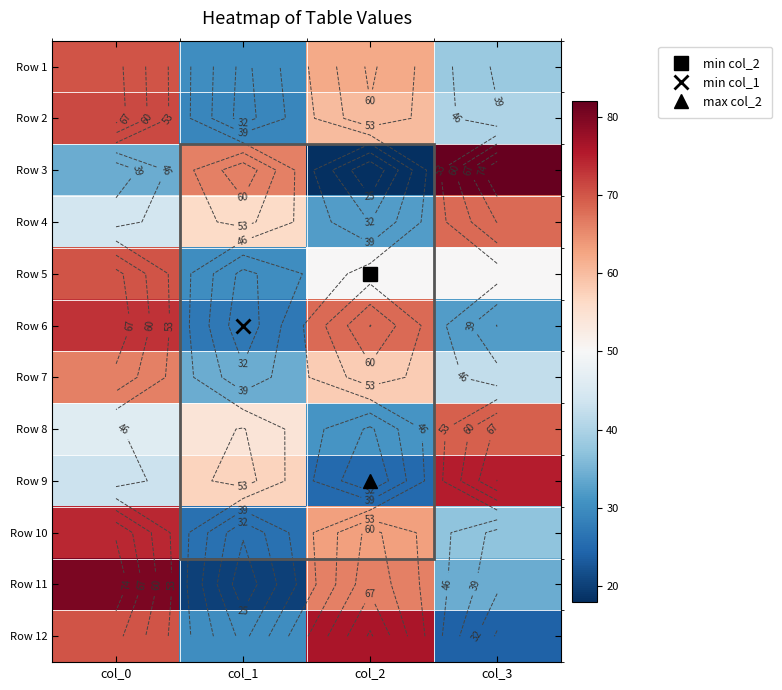

True or false: Row 5 has a value of 75 at col_2.

False